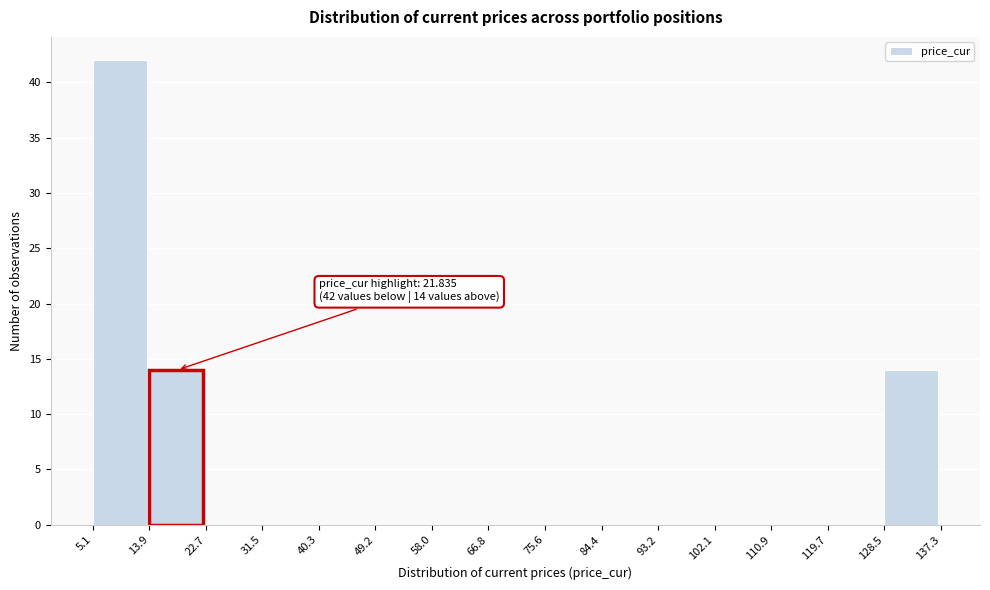

Which range on the x-axis has the tallest bar?

5.1 to 13.9